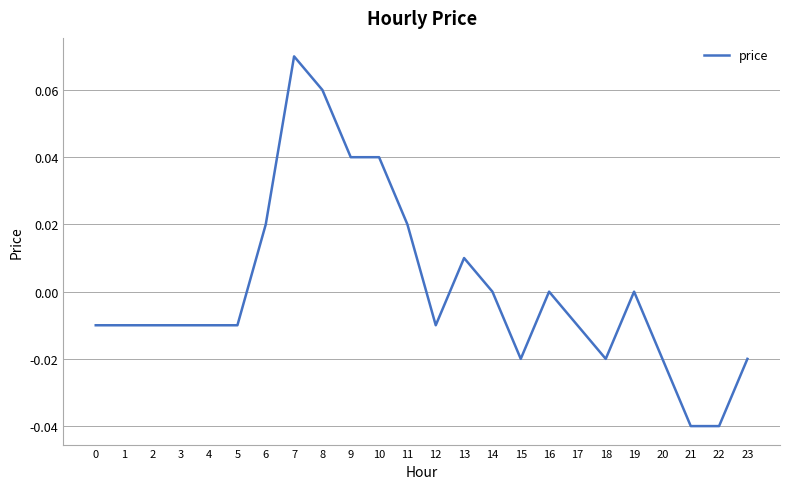

At which category does the chart reach its peak across all series?

7